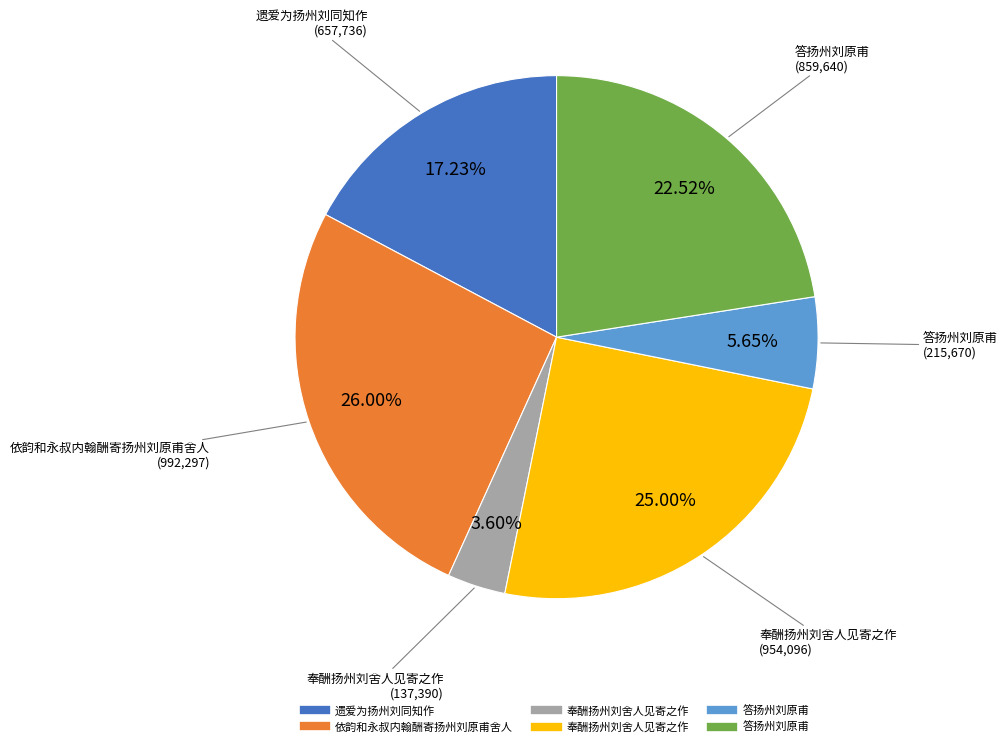

Is there any slice that represents more than half of the pie?

No